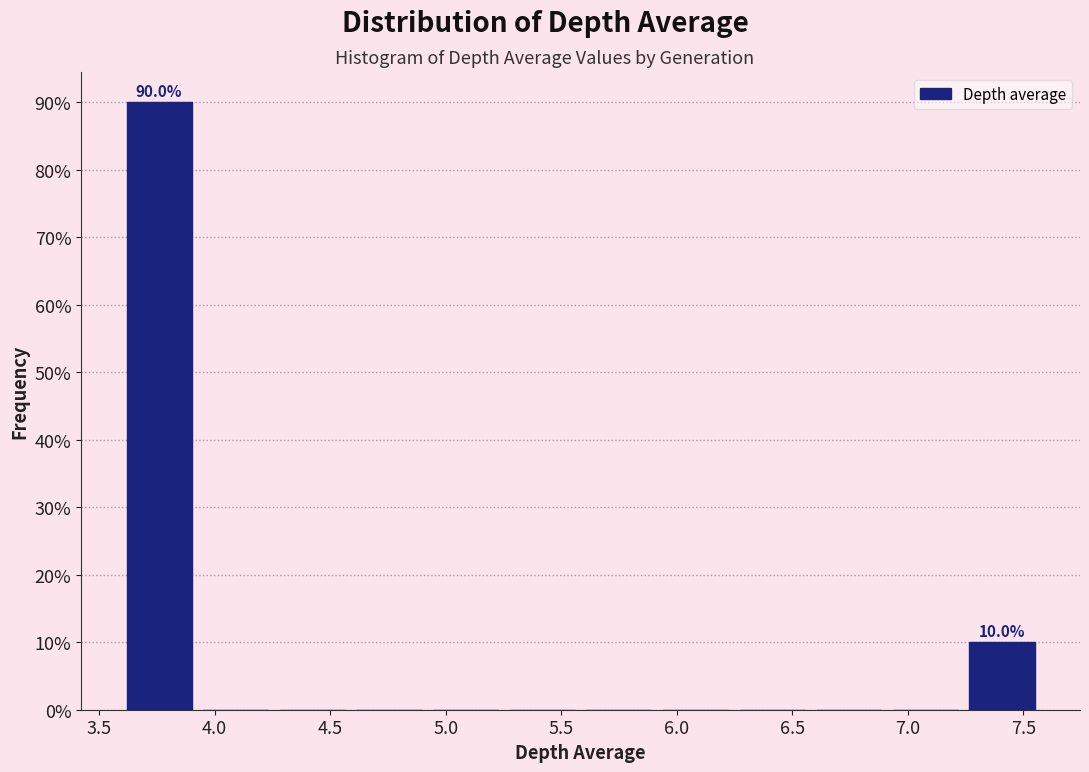

Which range on the x-axis has the tallest bar?

3.60 to 3.95